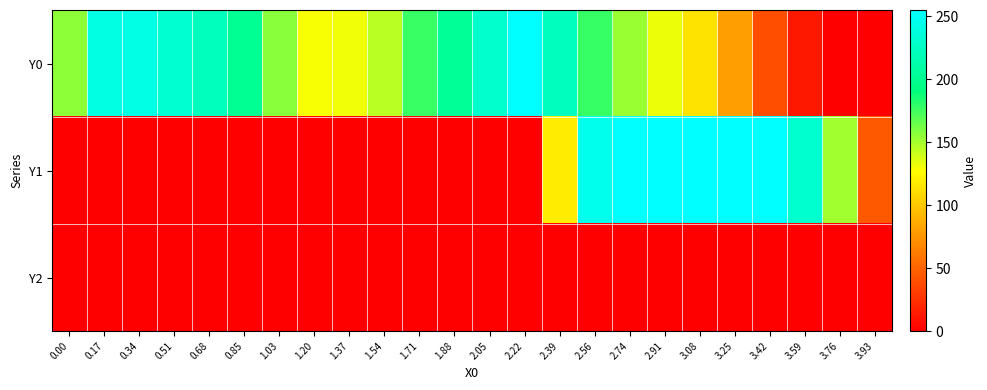

Reading left to right, extract all data points from this chart.

Y0: 0.00=156.2	0.17=240.3	0.34=242.0	0.51=231.5	0.68=221.7	0.85=200.7	1.03=156.8	1.20=129.0	1.37=131.1	1.54=144.4	1.71=176.4	1.88=202.9	2.05=230.1	2.22=255.0	2.39=222.8	2.56=178.0	2.74=153.0	2.91=132.4	3.08=114.2	3.25=78.9	3.42=39.7	3.59=12.5	3.76=0.0	3.93=0.0
Y1: 0.00=0.0	0.17=0.0	0.34=0.0	0.51=0.0	0.68=0.0	0.85=0.0	1.03=0.0	1.20=0.0	1.37=0.0	1.54=0.0	1.71=0.0	1.88=0.0	2.05=0.0	2.22=0.0	2.39=118.0	2.56=245.5	2.74=255.0	2.91=255.0	3.08=255.0	3.25=255.0	3.42=255.0	3.59=230.6	3.76=150.5	3.93=45.8
Y2: 0.00=0.0	0.17=0.0	0.34=0.0	0.51=0.0	0.68=0.0	0.85=0.0	1.03=0.0	1.20=0.0	1.37=0.0	1.54=0.0	1.71=0.0	1.88=0.0	2.05=0.0	2.22=0.0	2.39=0.0	2.56=0.0	2.74=0.0	2.91=0.0	3.08=0.0	3.25=0.0	3.42=0.0	3.59=0.0	3.76=0.0	3.93=0.0